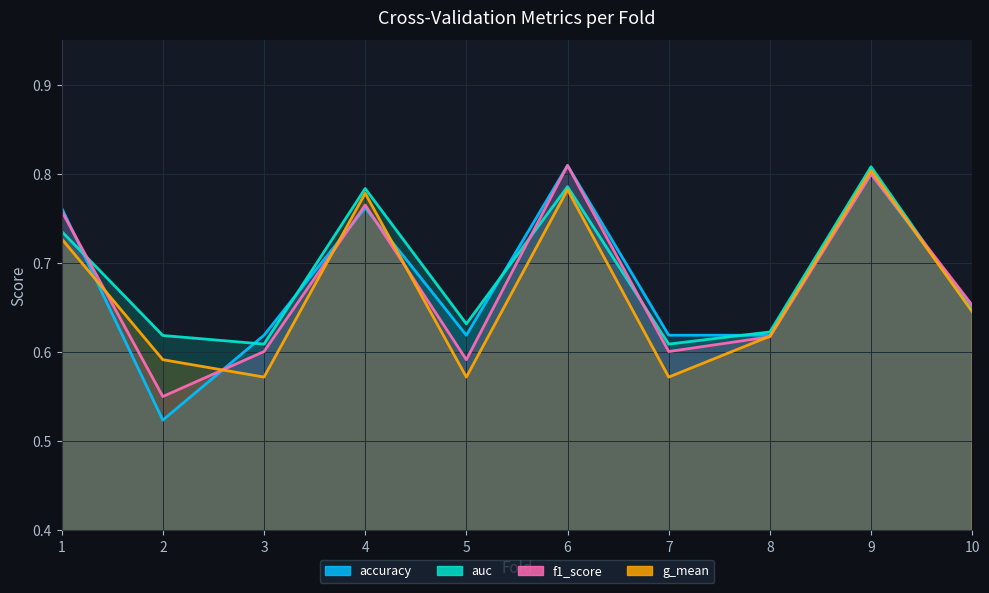

True or false: g_mean and auc cross at least once.

False